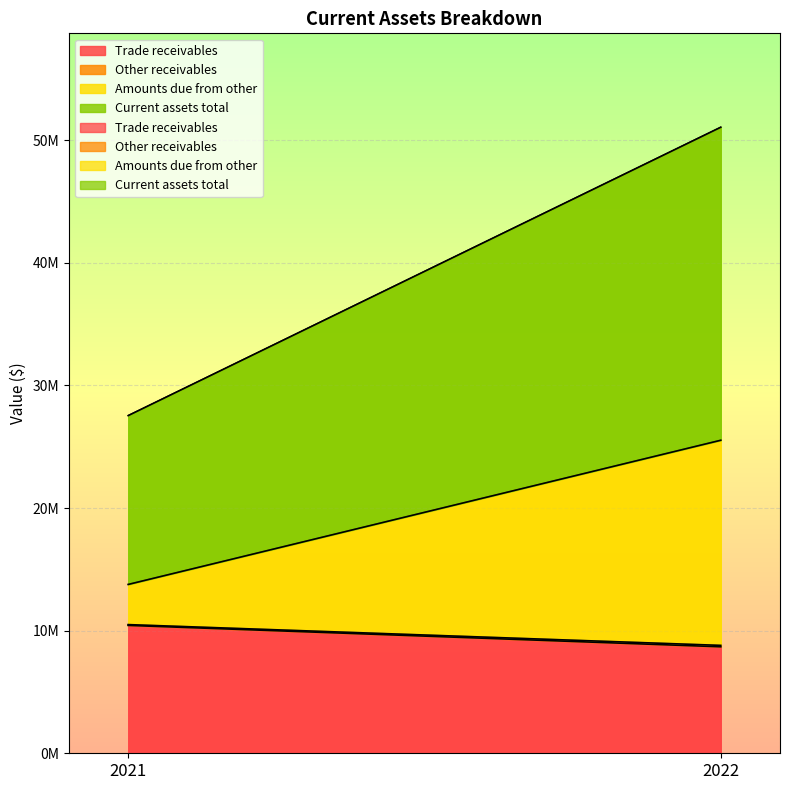

Is the value of Amounts due from other at 2022 greater than the value of Current assets total at 2021?

Yes